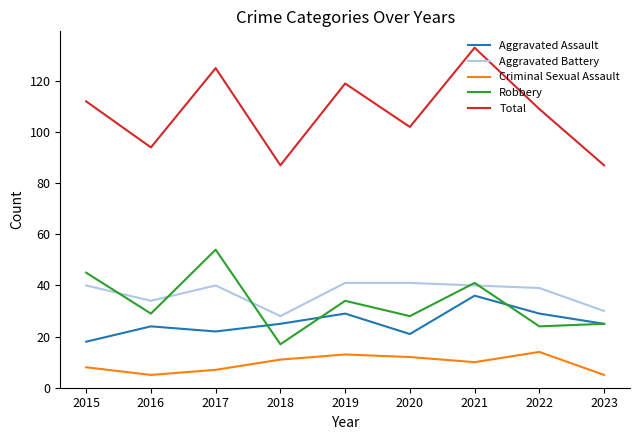

Which series changed the most between 2022 and 2023?

Total